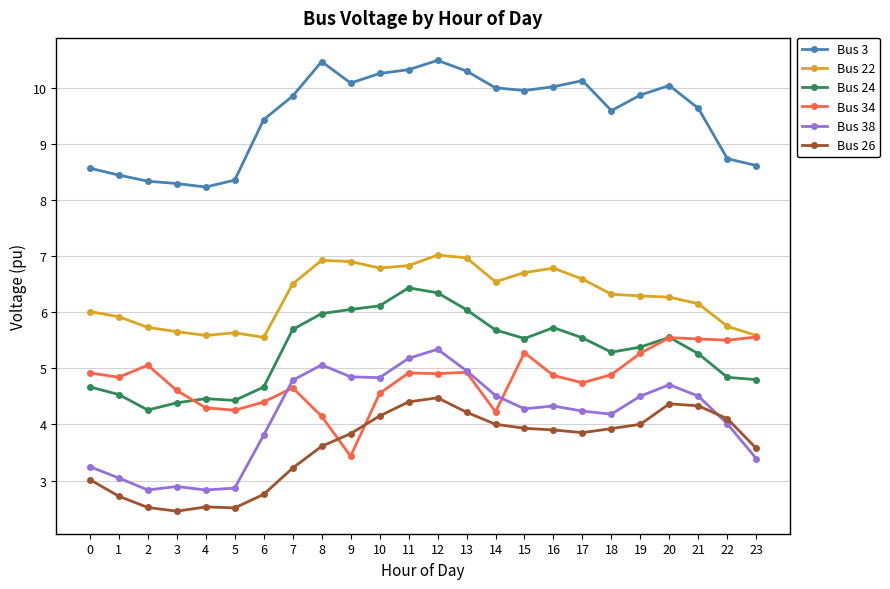

What is the difference between the highest and lowest values at 20?

5.7